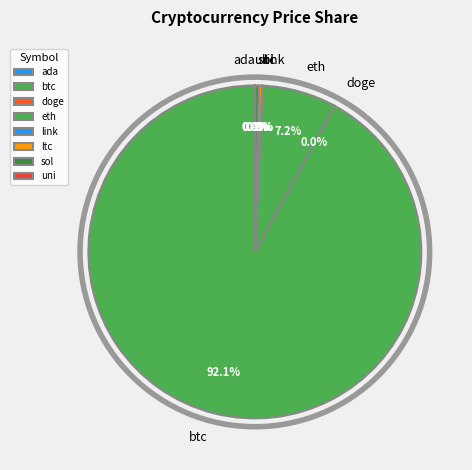

Combined, do sol and ltc account for over 50%?

No